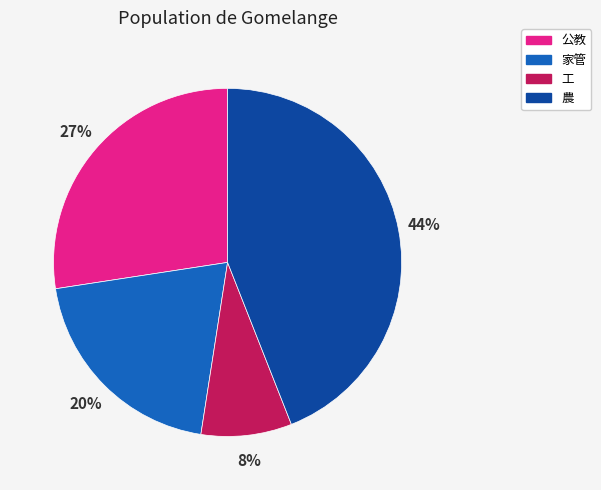

To the nearest percent, what is the difference between the largest and smallest slice percentages?

36%